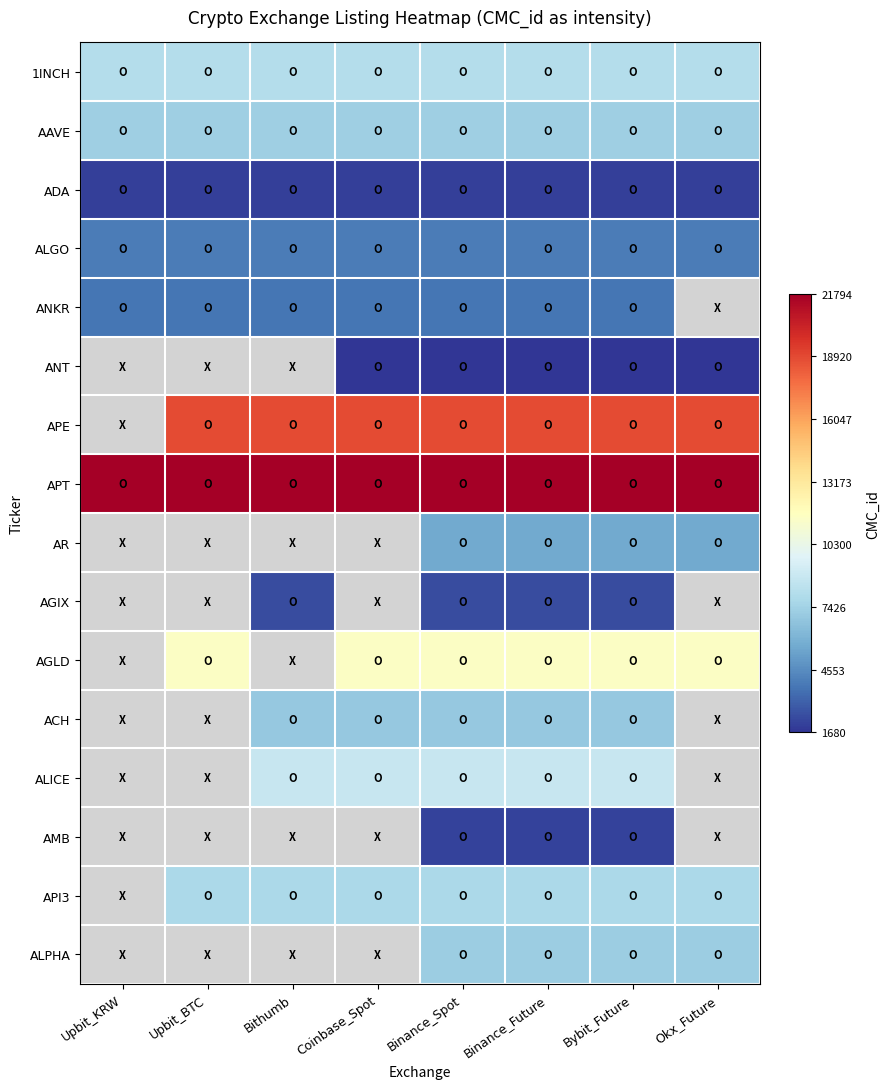

Count the ACH values in the range 6958 to 6959.

5